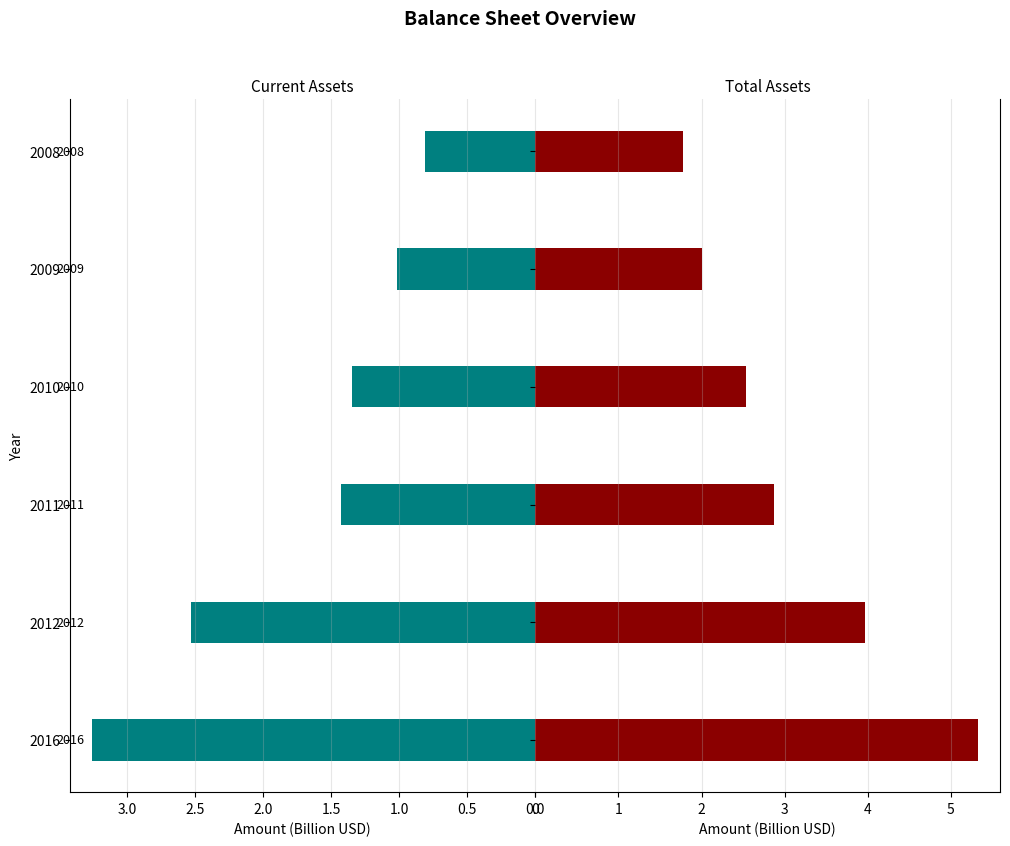

How many groups of bars are there?

6